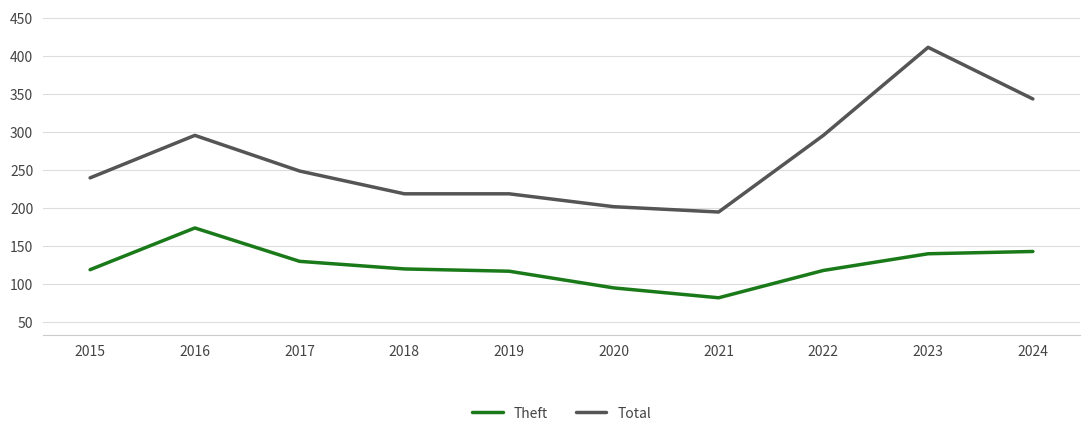

At which label does Total first exceed 249?

2016